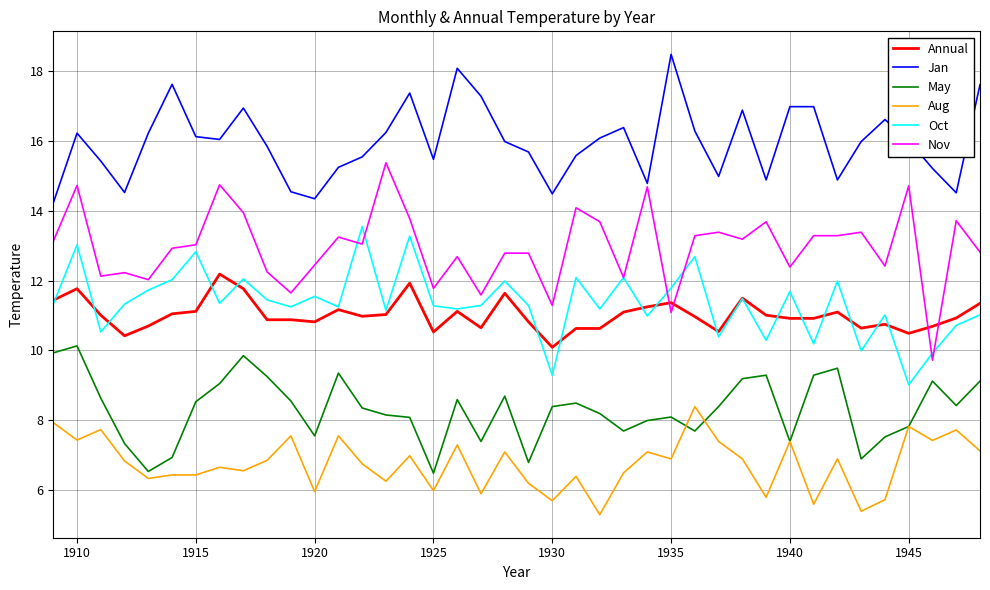

List the series in order of their peak value, lowest first.

Aug, May, Annual, Oct, Nov, Jan